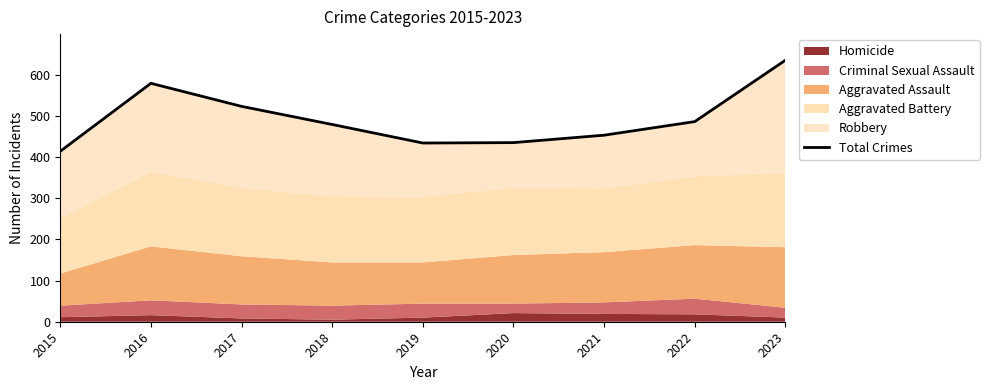

What is the difference between the second highest and second lowest values?

145